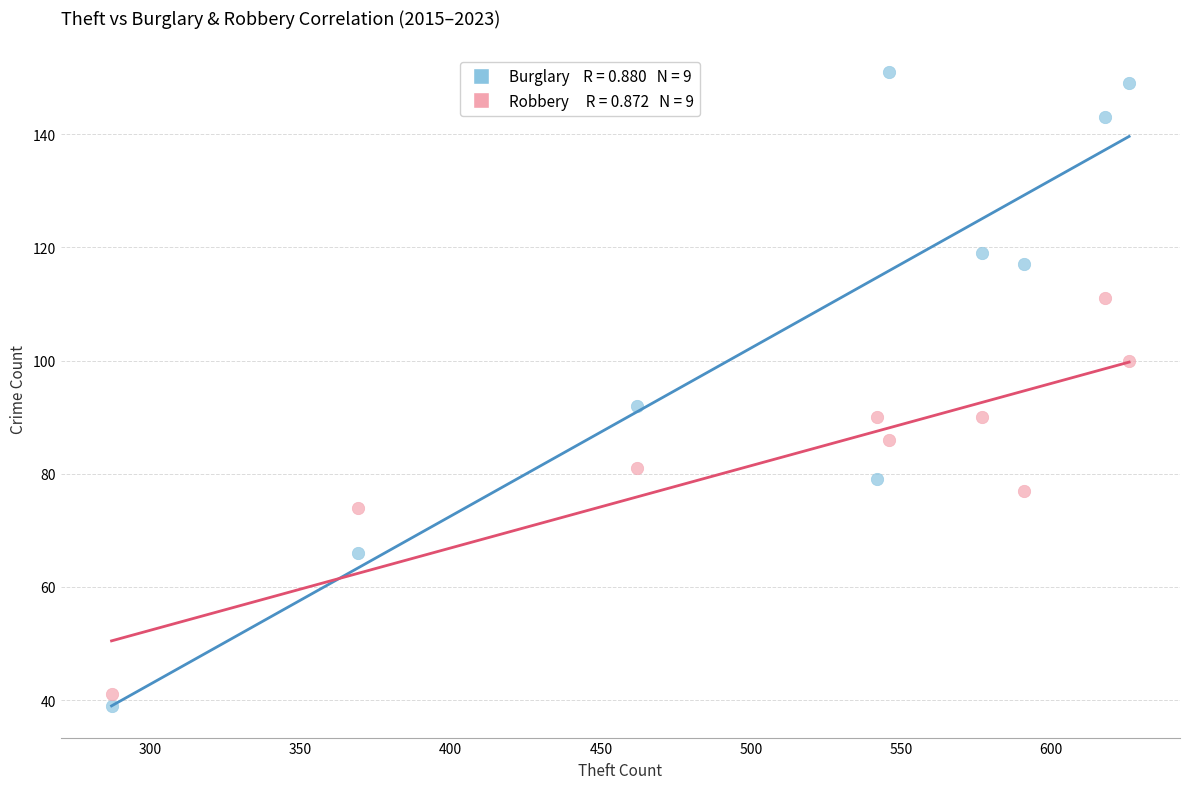

Across all series, what Y value is closest to 95?

92